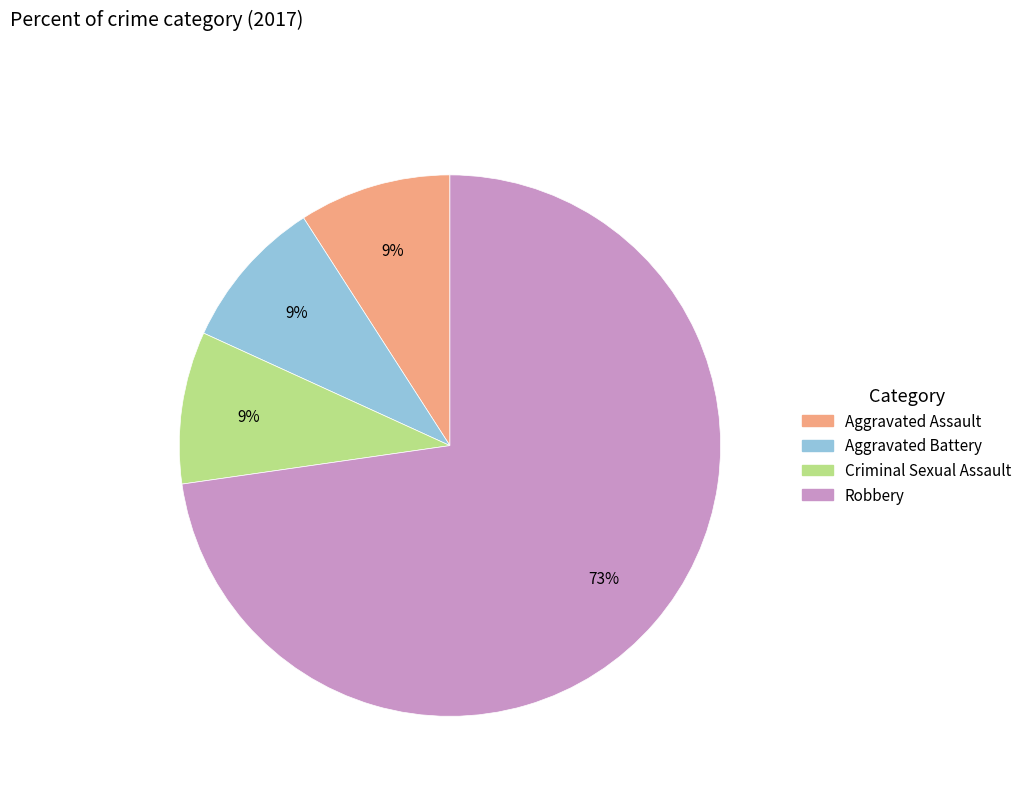

Is the sum of Criminal Sexual Assault and Aggravated Assault greater than half?

No